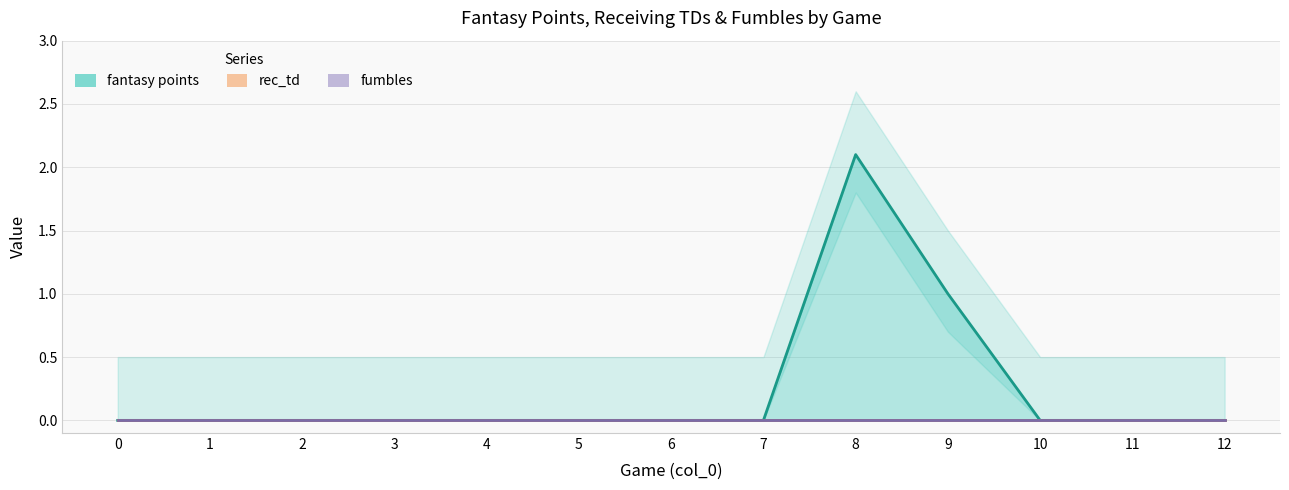

Reading right to left, transcribe all the data shown in this chart.

fantasy points: 12=0.0	11=0.0	10=0.0	9=1.0	8=2.1	7=0.0	6=0.0	5=0.0	4=0.0	3=0.0	2=0.0	1=0.0	0=0.0
rec_td: 12=0.0	11=0.0	10=0.0	9=0.0	8=0.0	7=0.0	6=0.0	5=0.0	4=0.0	3=0.0	2=0.0	1=0.0	0=0.0
fumbles: 12=0.0	11=0.0	10=0.0	9=0.0	8=0.0	7=0.0	6=0.0	5=0.0	4=0.0	3=0.0	2=0.0	1=0.0	0=0.0